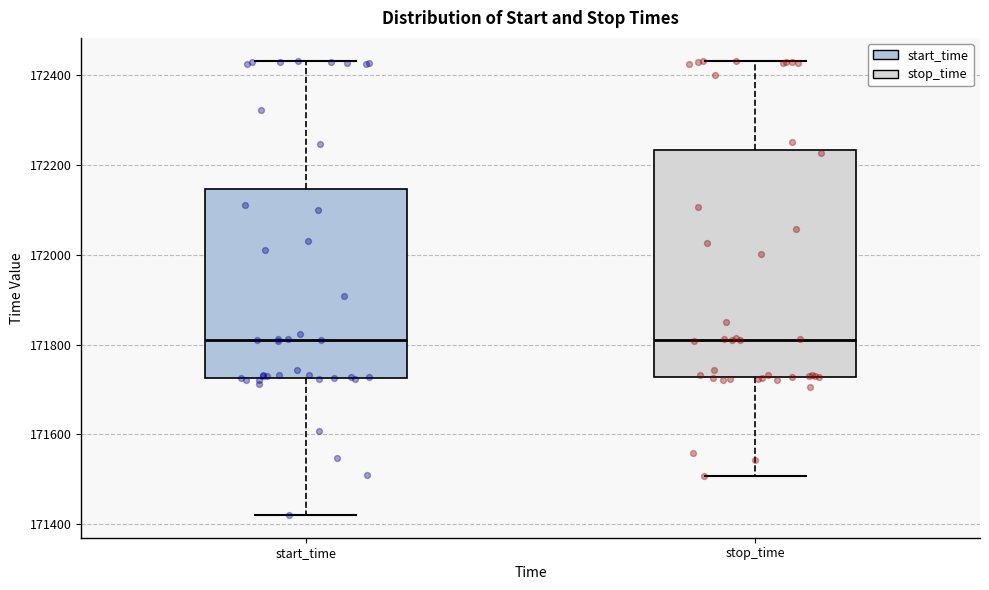

Comparing the boxes themselves (not the whiskers), which one is the tallest?

stop_time